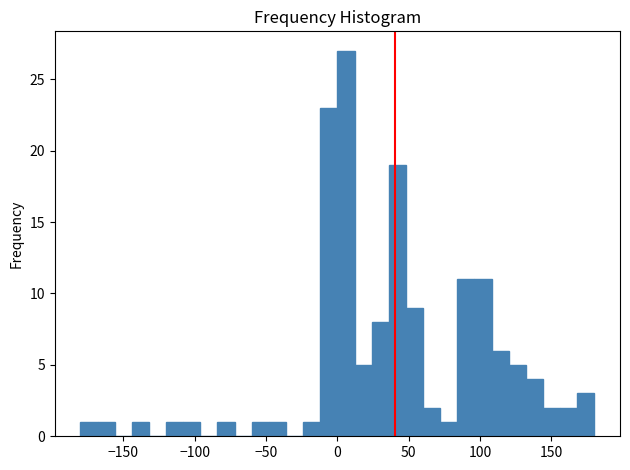

Read against the x-axis, roughly where is the centre of the tallest bar?

5